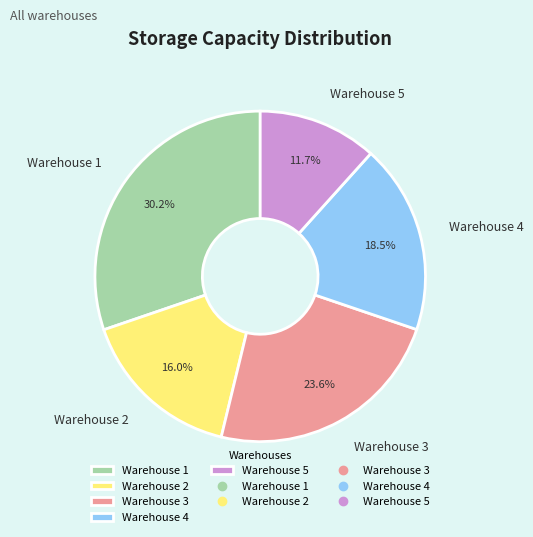

Count the number of slices in the pie.

5